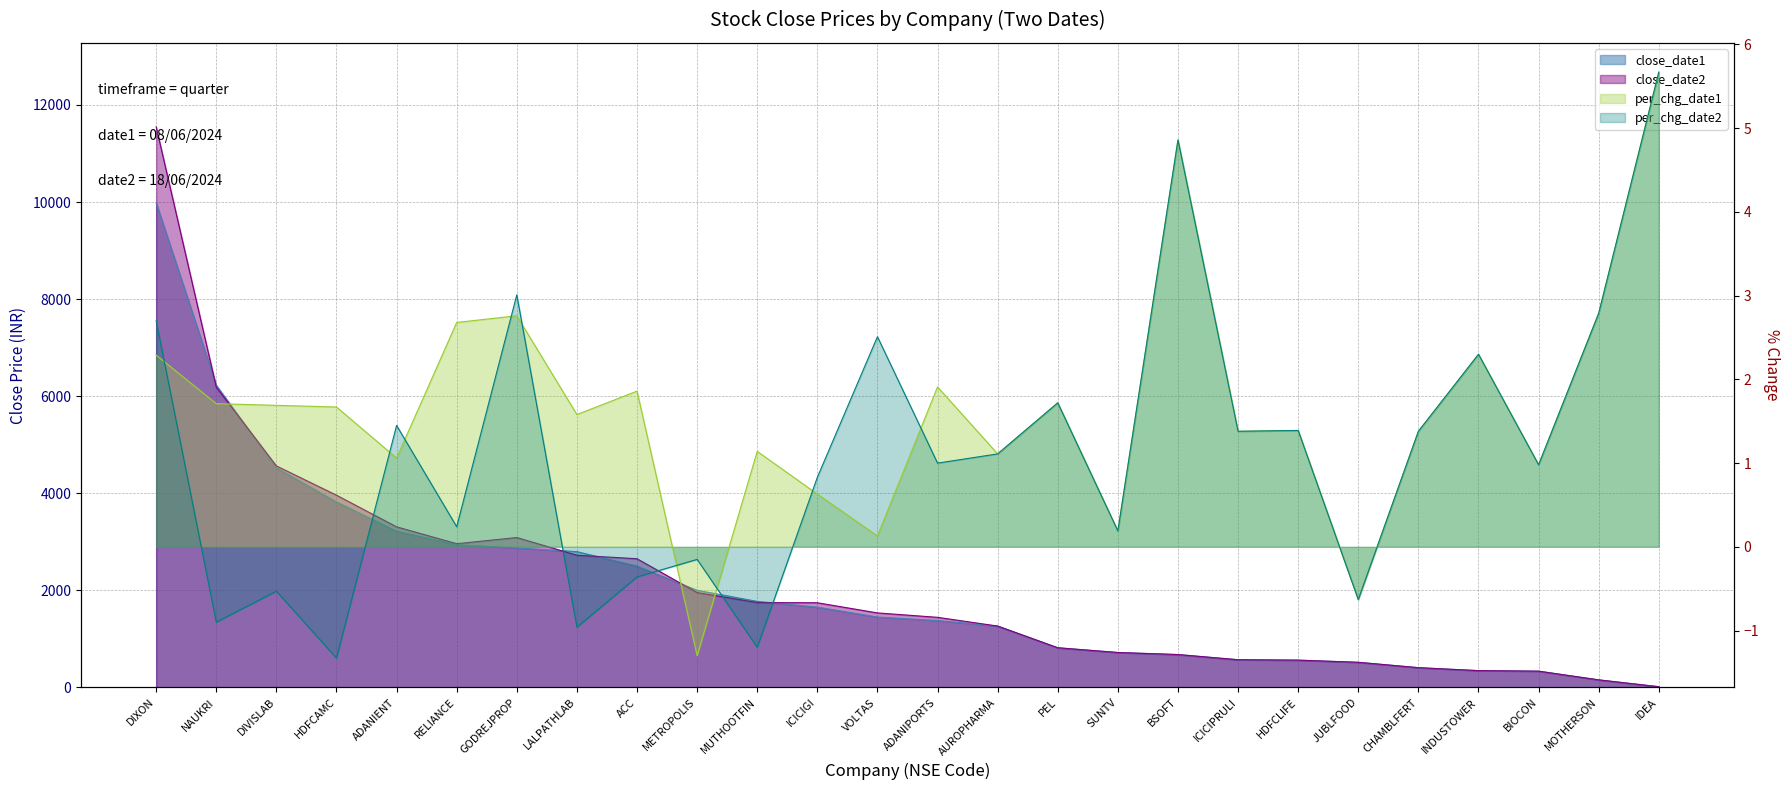

Which has a higher value, HDFCAMC or ICICIGI?

HDFCAMC